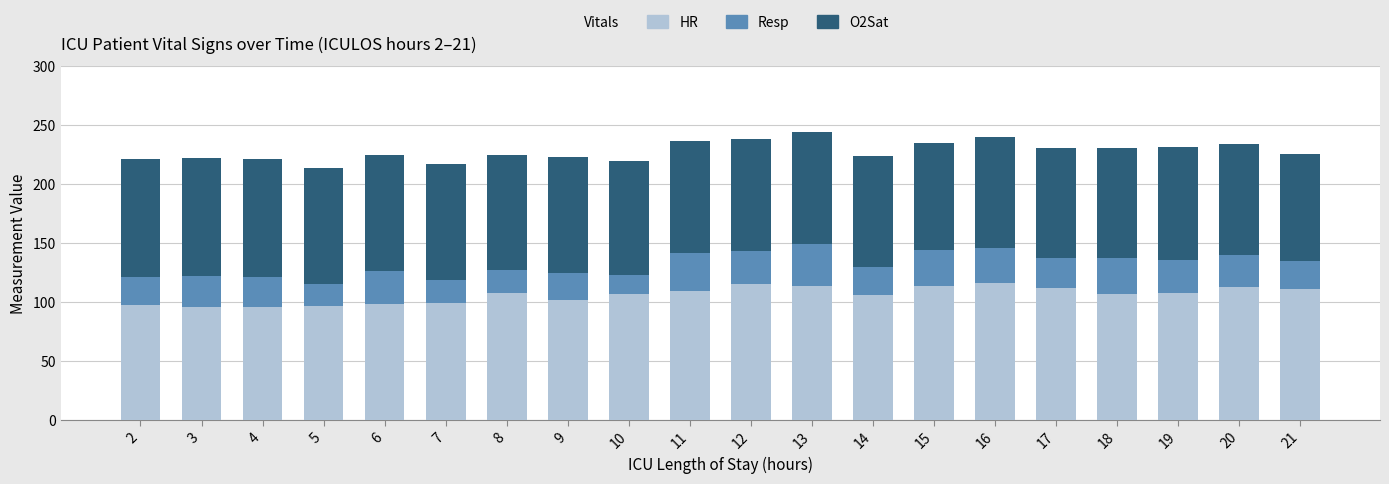

What is the sum of the HR values at 2 and 14?

203.5